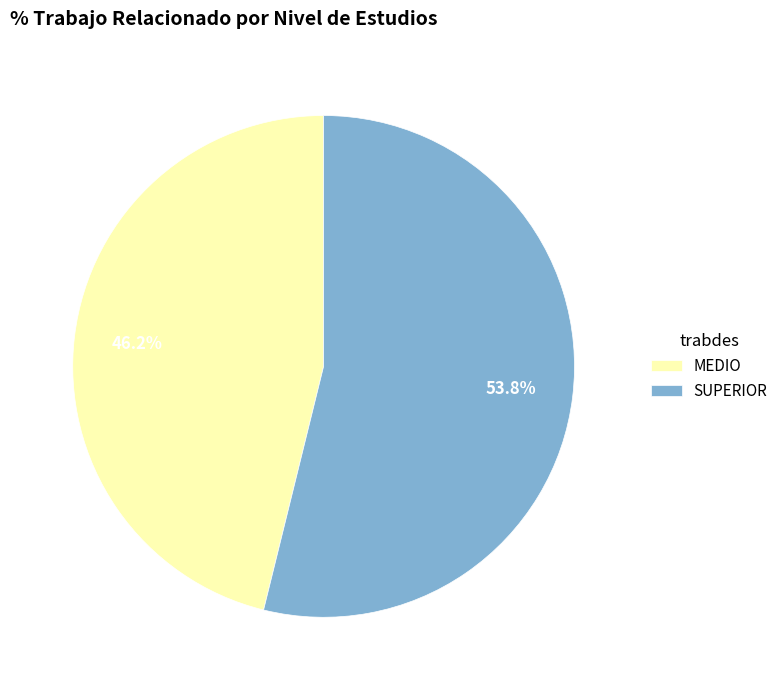

Combined, do SUPERIOR and MEDIO account for over 50%?

Yes